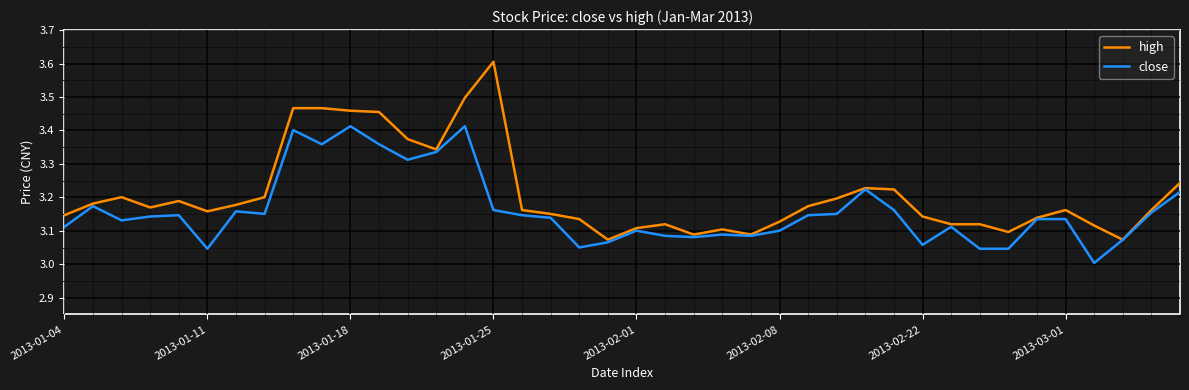

At how many categories does at least one series exceed 3?

40